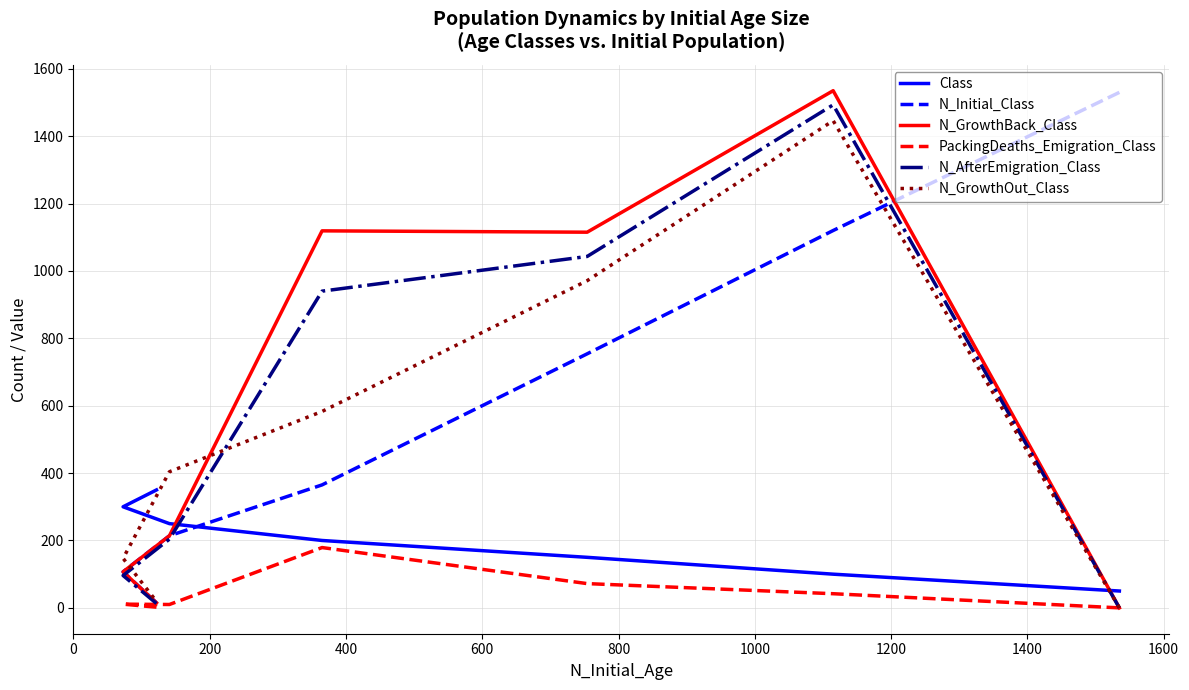

Is it true that N_GrowthBack_Class equals 231 at 400?

False